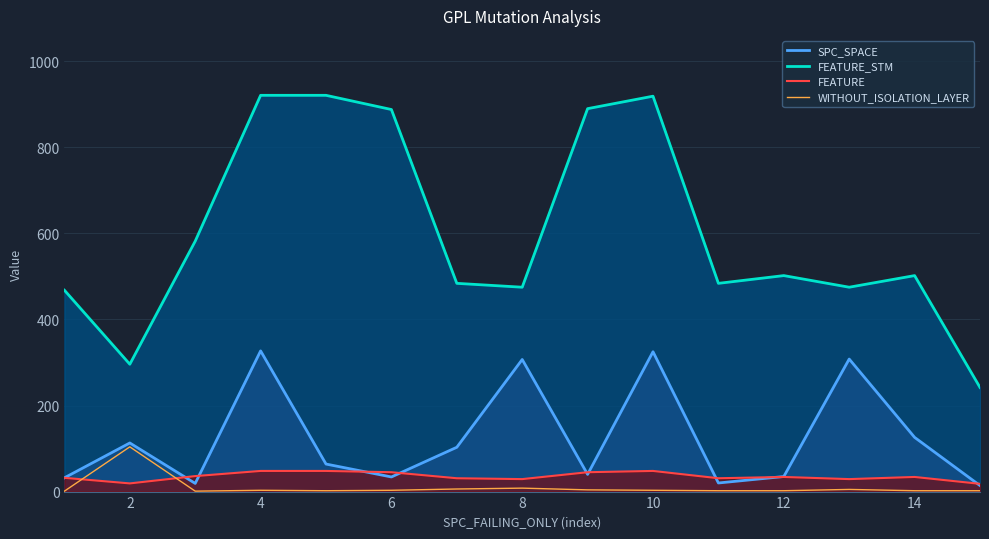

Rank the series at 10 from highest to lowest value.

FEATURE_STM, SPC_SPACE, FEATURE, WITHOUT_ISOLATION_LAYER